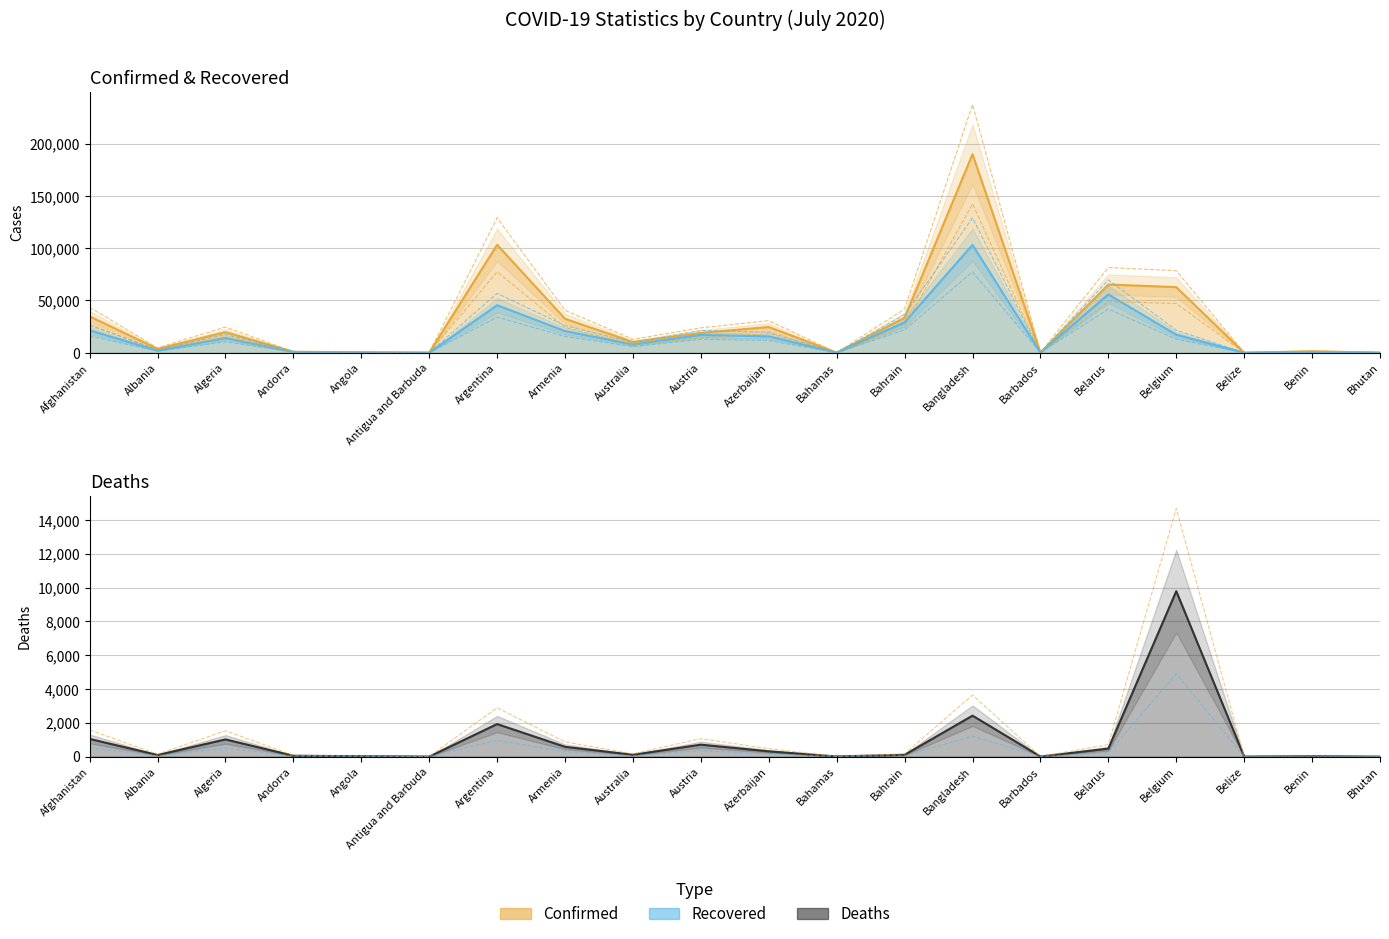

What is the label of the 11th point from the left?

Azerbaijan